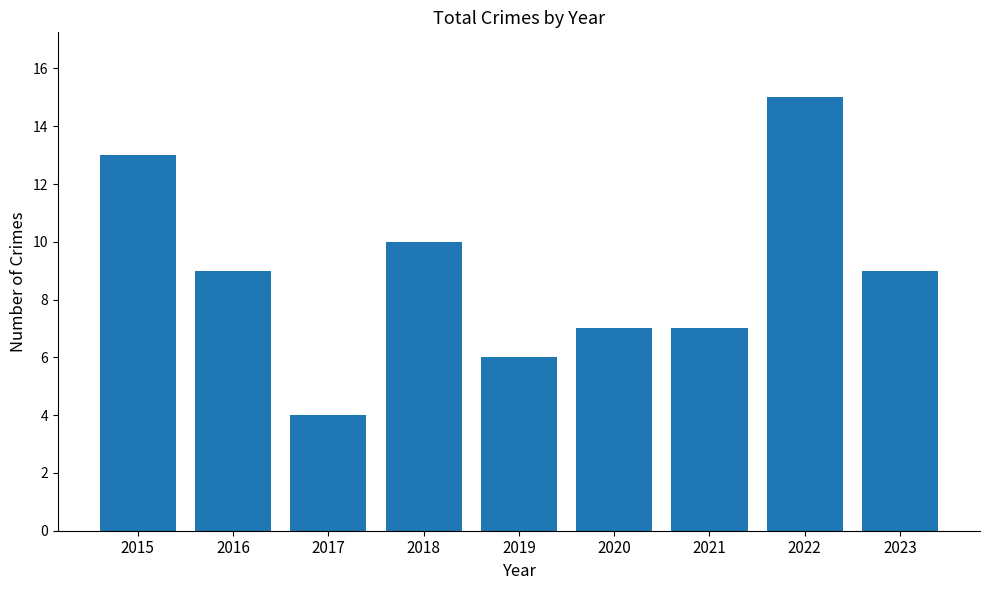

What is the smallest value displayed?

4